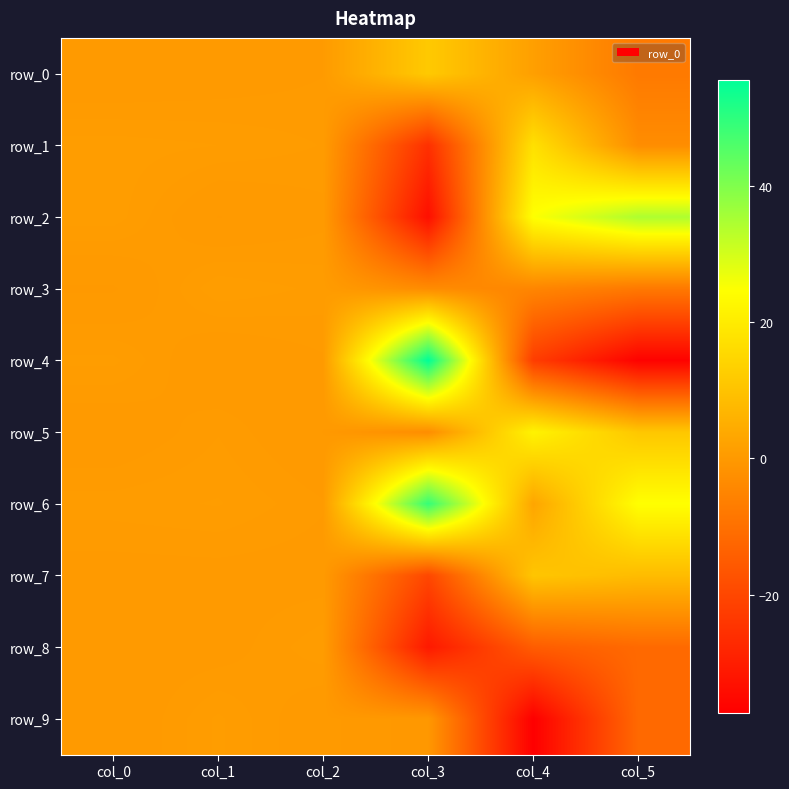

What is the minimum value for row_2?

-33.6